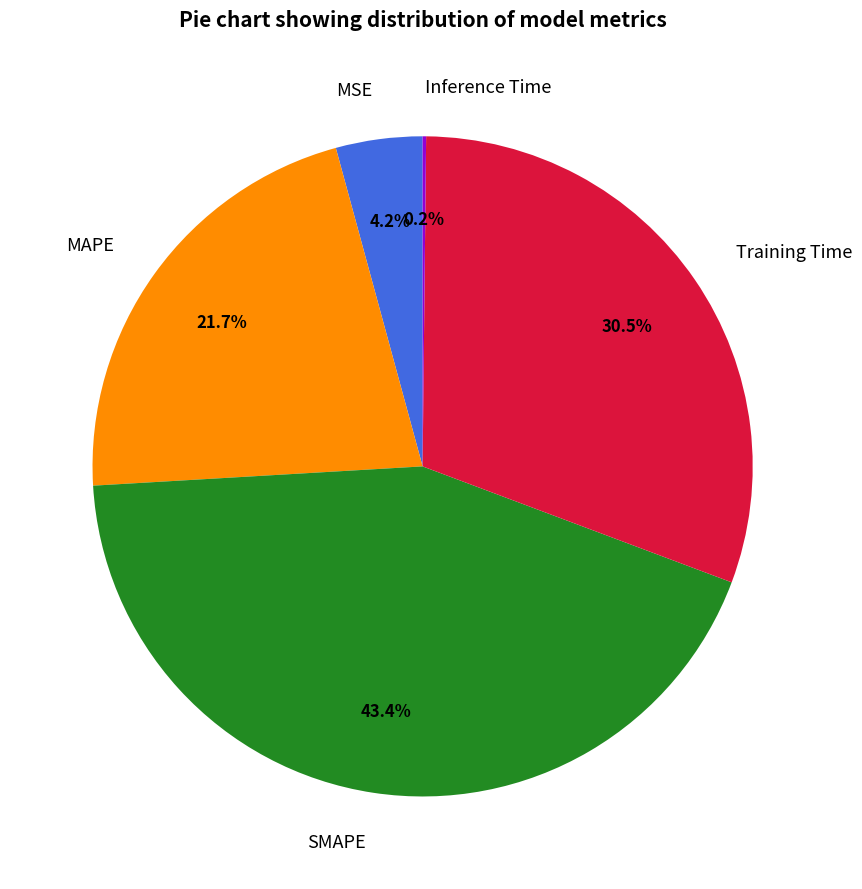

Do Training Time and SMAPE together represent more than half of the pie?

Yes